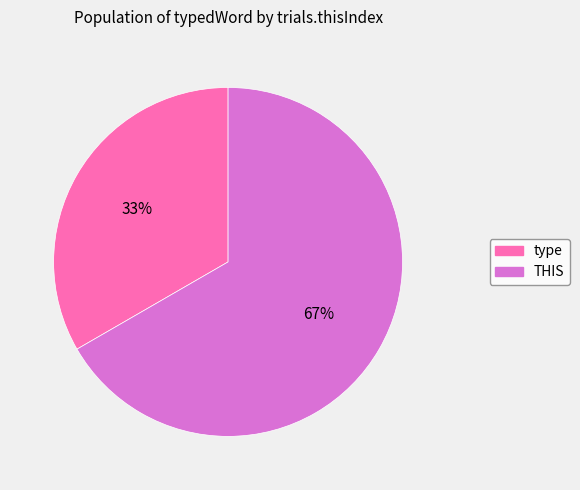

Is the sum of type and THIS greater than half?

Yes